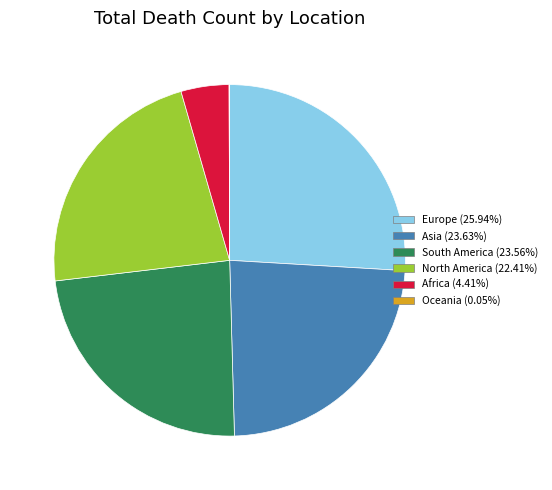

Is there any slice that represents more than half of the pie?

No